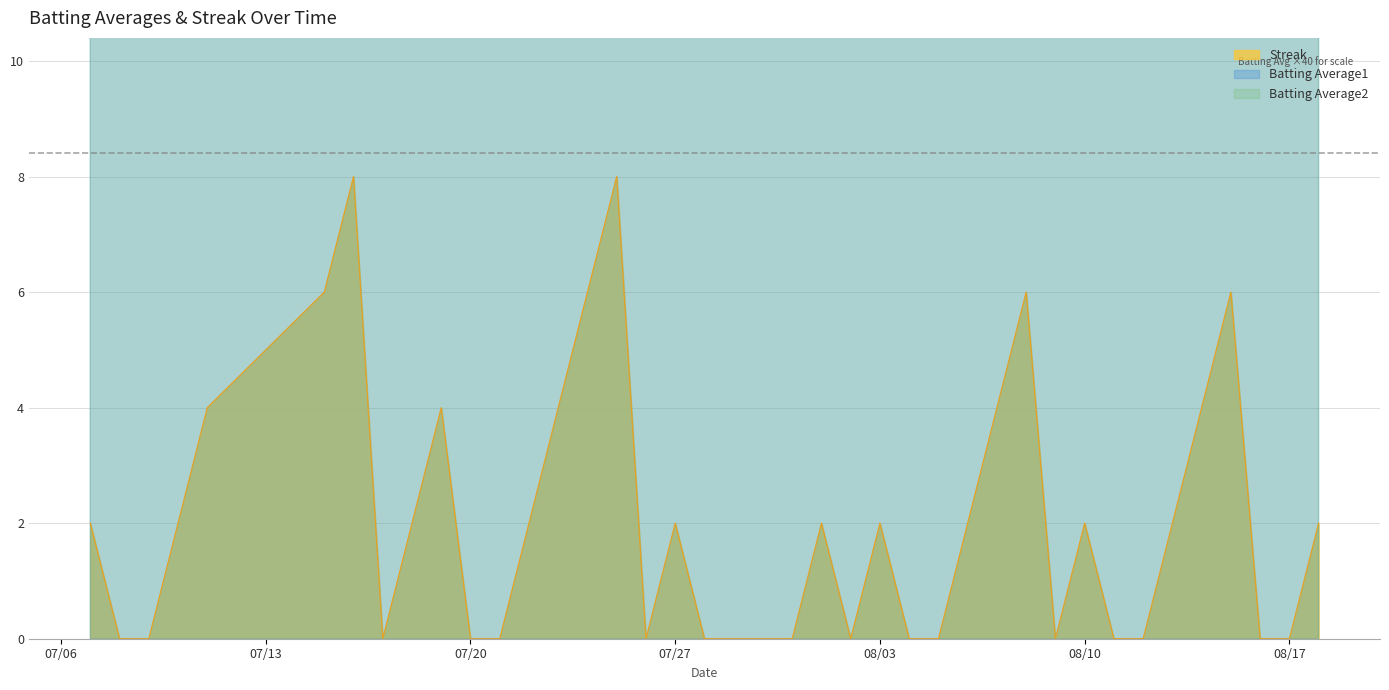

Reading left to right, transcribe all the data shown in this chart.

Batting Average1: 12.1	11.9	12.0	12.0	12.0	11.3	12.2	12.1	12.0	12.0	12.0	12.0	12.0	12.0	12.1	12.0	12.0	12.0	12.1	11.6	12.1	12.1	12.0	12.0	12.0	12.0	11.3	12.0	12.0	12.0	11.7	12.0	12.0	11.4	12.0	12.0	12.0	11.3	12.0	12.0
Batting Average2: 12.0	11.9	12.0	12.0	12.0	11.3	12.2	12.0	12.0	12.0	12.0	12.0	11.9	12.0	12.0	12.0	12.0	12.0	12.0	11.4	12.1	12.1	12.0	11.9	12.0	12.0	11.2	12.0	12.0	11.9	11.5	12.0	12.0	11.4	12.0	12.0	12.0	11.3	12.0	12.0
Streak: 2.0	0.0	0.0	2.0	4.0	6.0	8.0	0.0	2.0	4.0	0.0	0.0	2.0	4.0	6.0	8.0	0.0	2.0	0.0	0.0	0.0	0.0	2.0	0.0	2.0	0.0	0.0	2.0	4.0	6.0	0.0	2.0	0.0	0.0	2.0	4.0	6.0	0.0	0.0	2.0